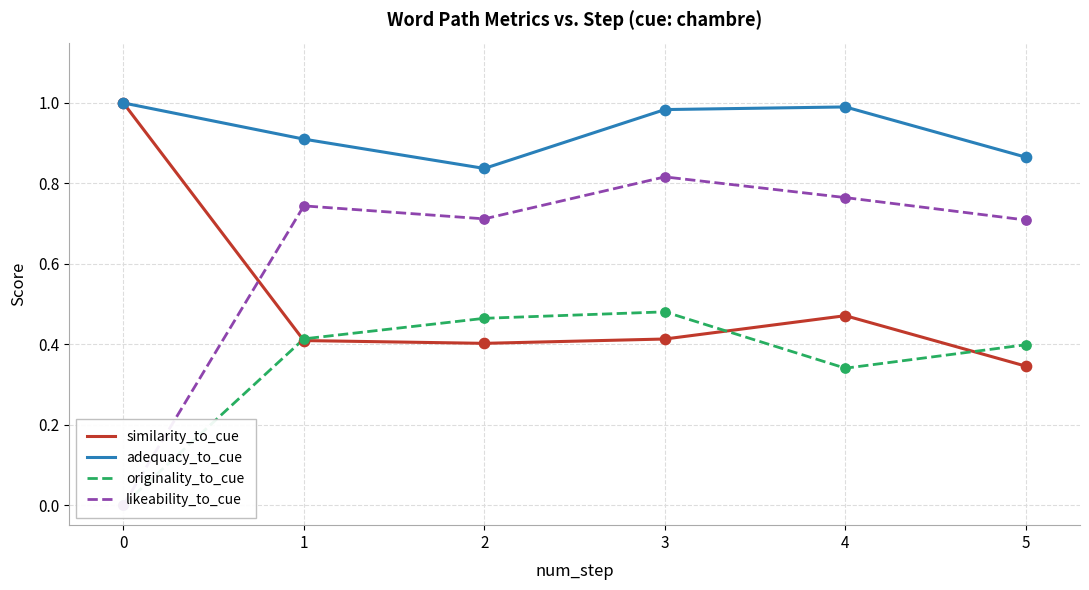

At which category is the sum across all series the highest?

3